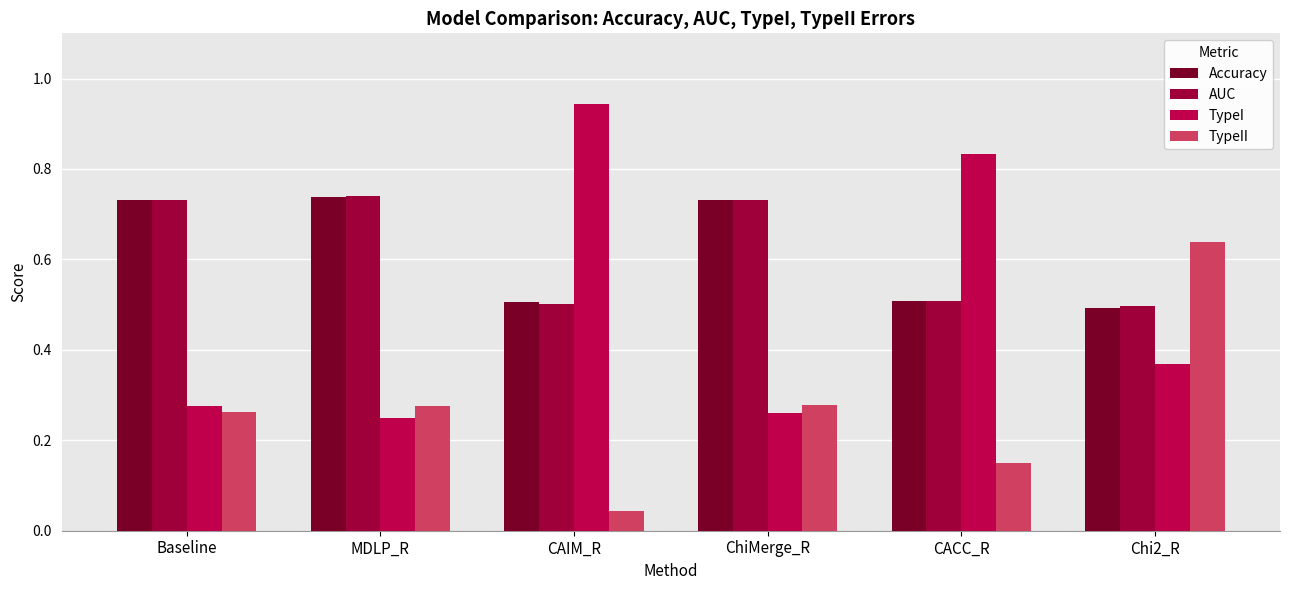

What is the label of the 6th bar from the left?

Chi2_R